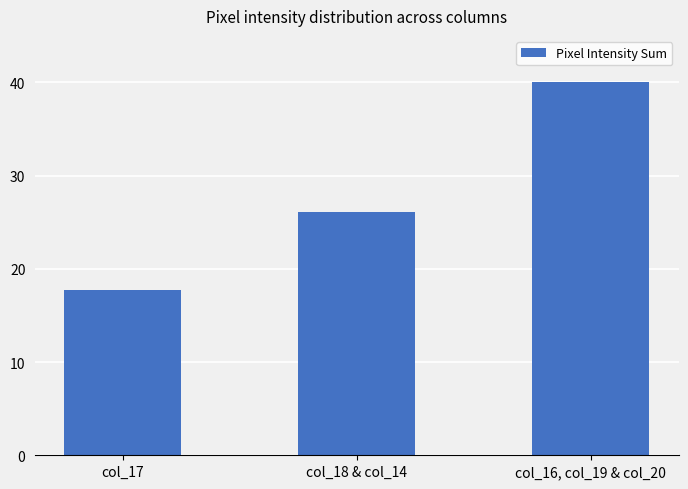

Reading left to right, extract all data points from this chart.

17.8	26.1	40.0